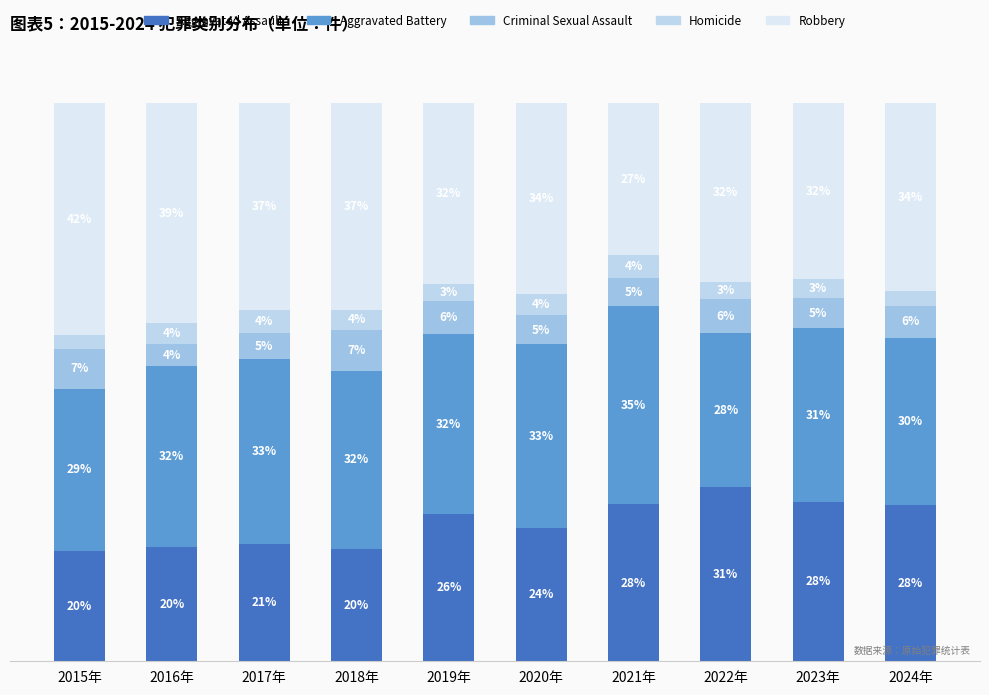

True or false: Aggravated Battery has a value of 52.0 at 2016年.

False